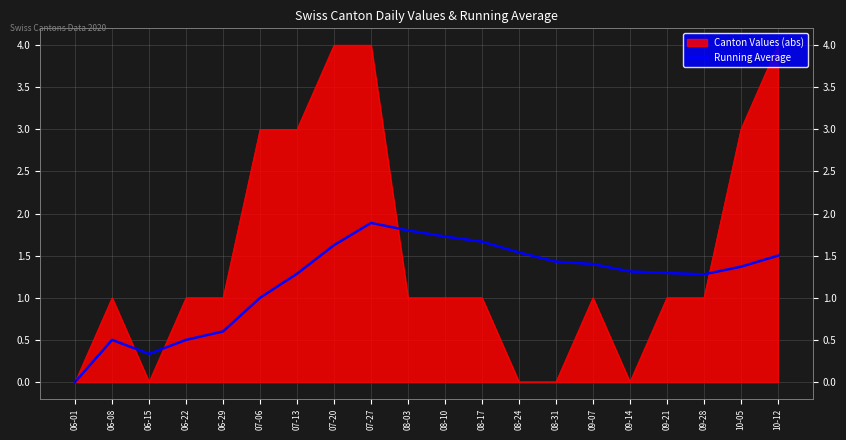

What is the label of the 4th point from the left?

06-22